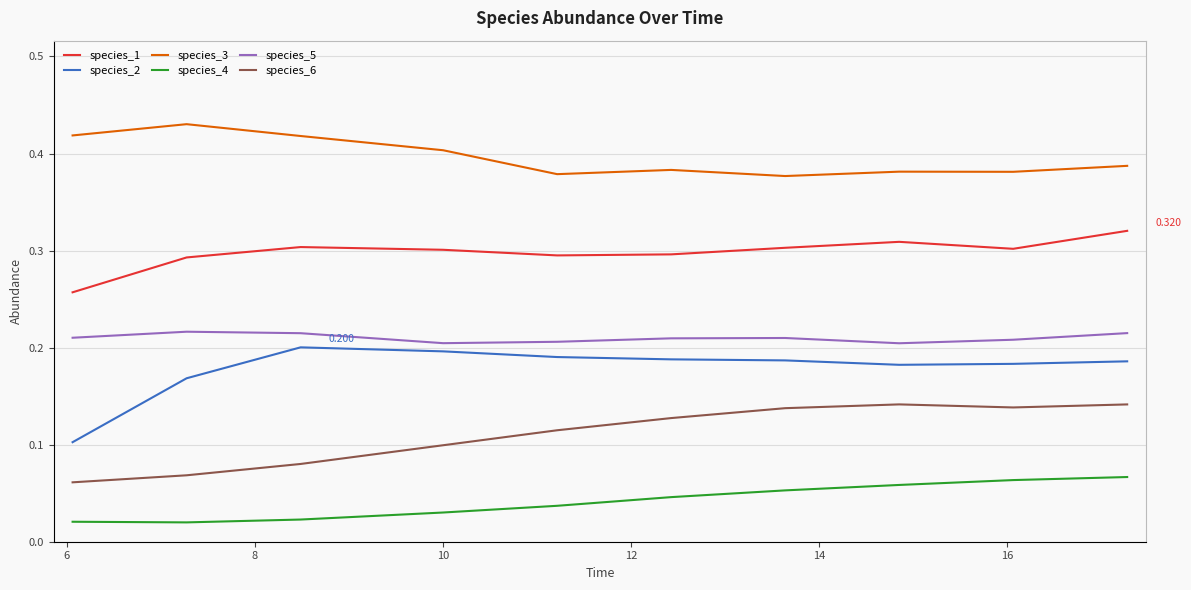

True or false: species_2 and species_6 cross at least once.

False